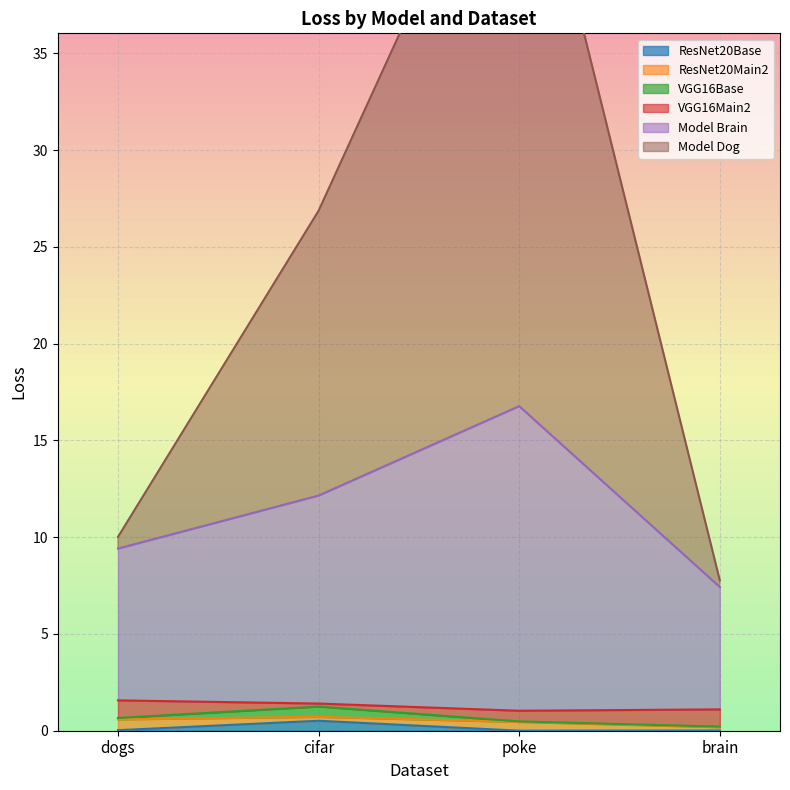

What is the highest value of the Model Dog series?

49.5